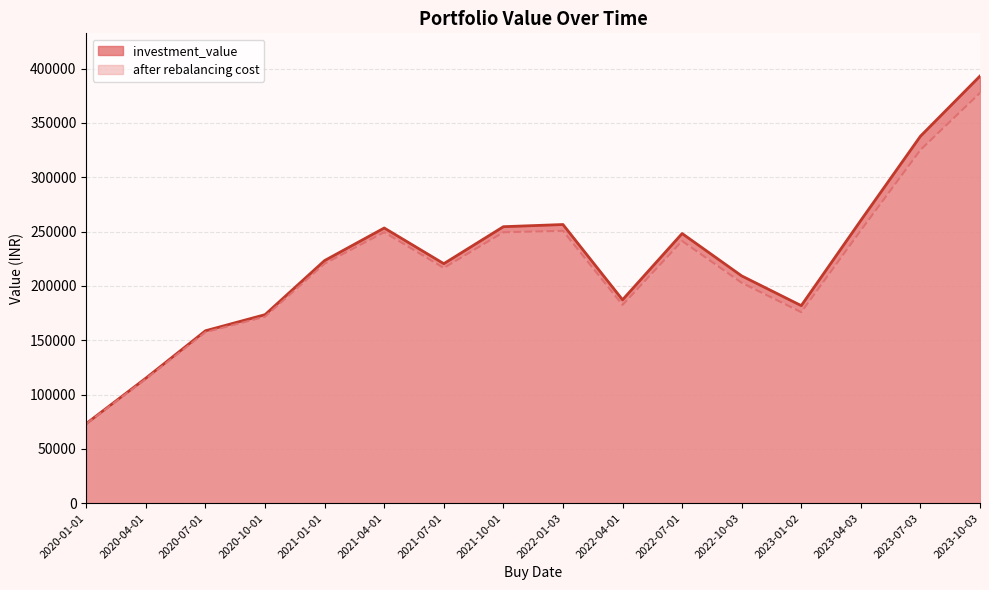

Where is the first local maximum for after rebalancing cost?

2021-04-01